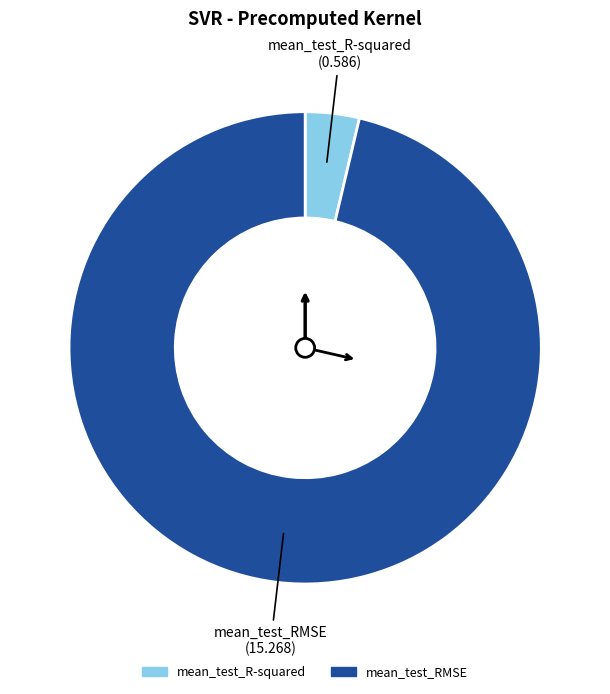

Is it true that mean_test_RMSE is 96% of the pie?

True